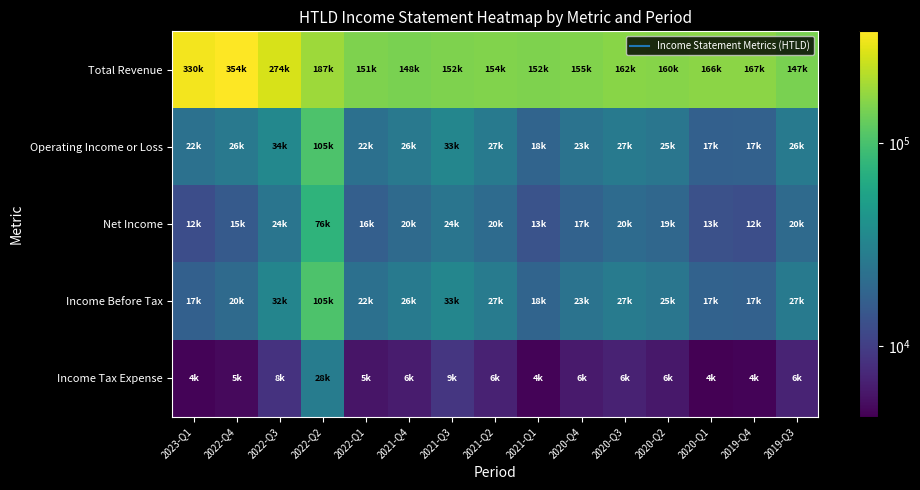

Reading left to right, what are all the values shown in this chart?

Total Revenue: 2023-Q1=330900	2022-Q4=354900	2022-Q3=274000	2022-Q2=187800	2022-Q1=151300	2021-Q4=148100	2021-Q3=152600	2021-Q2=154100	2021-Q1=152400	2020-Q4=155800	2020-Q3=162300	2020-Q2=160900	2020-Q1=166300	2019-Q4=167200	2019-Q3=147900
Operating Income or Loss: 2023-Q1=22900	2022-Q4=26100	2022-Q3=34800	2022-Q2=105000	2022-Q1=22400	2021-Q4=26500	2021-Q3=33300	2021-Q2=27300	2021-Q1=18300	2020-Q4=23800	2020-Q3=27400	2020-Q2=25000	2020-Q1=17300	2019-Q4=17600	2019-Q3=26700
Net Income: 2023-Q1=12600	2022-Q4=15500	2022-Q3=24400	2022-Q2=76900	2022-Q1=16800	2021-Q4=20300	2021-Q3=24500	2021-Q2=20700	2021-Q1=13700	2020-Q4=17700	2020-Q3=20700	2020-Q2=19200	2020-Q1=13200	2019-Q4=12800	2019-Q3=20500
Income Before Tax: 2023-Q1=17300	2022-Q4=20500	2022-Q3=32900	2022-Q2=105100	2022-Q1=22500	2021-Q4=26700	2021-Q3=33500	2021-Q2=27500	2021-Q1=18400	2020-Q4=23900	2020-Q3=27500	2020-Q2=25100	2020-Q1=17700	2019-Q4=17500	2019-Q3=27400
Income Tax Expense: 2023-Q1=4700	2022-Q4=5000	2022-Q3=8500	2022-Q2=28200	2022-Q1=5800	2021-Q4=6300	2021-Q3=9000	2021-Q2=6800	2021-Q1=4700	2020-Q4=6200	2020-Q3=6800	2020-Q2=6000	2020-Q1=4500	2019-Q4=4700	2019-Q3=6900